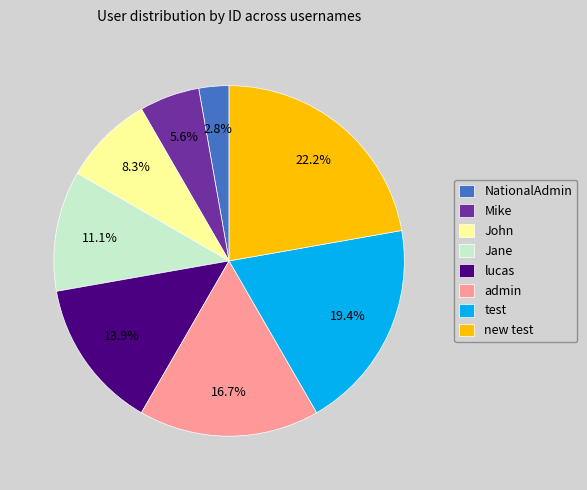

True or false: admin accounts for 25% of the total.

False